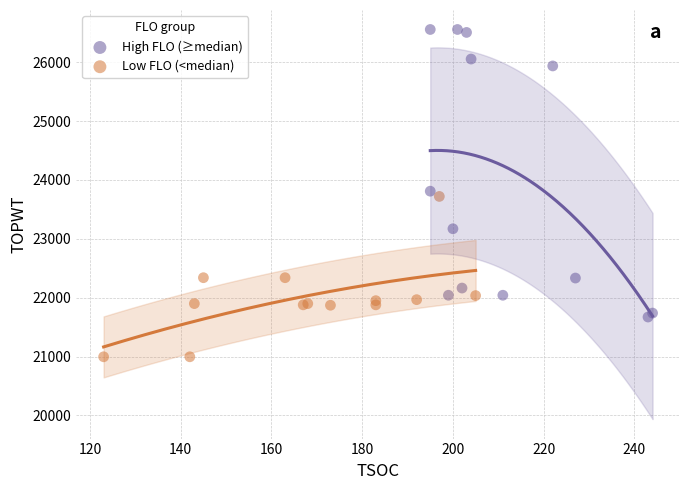

Which series contains the lowest Y value?

Low FLO (<median)